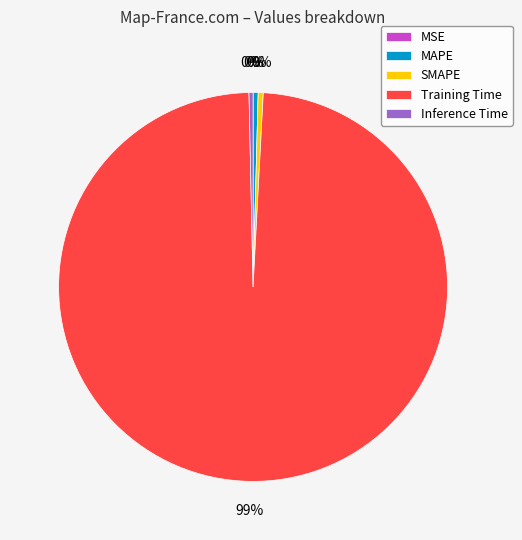

Do Training Time and MAPE together represent more than half of the pie?

Yes